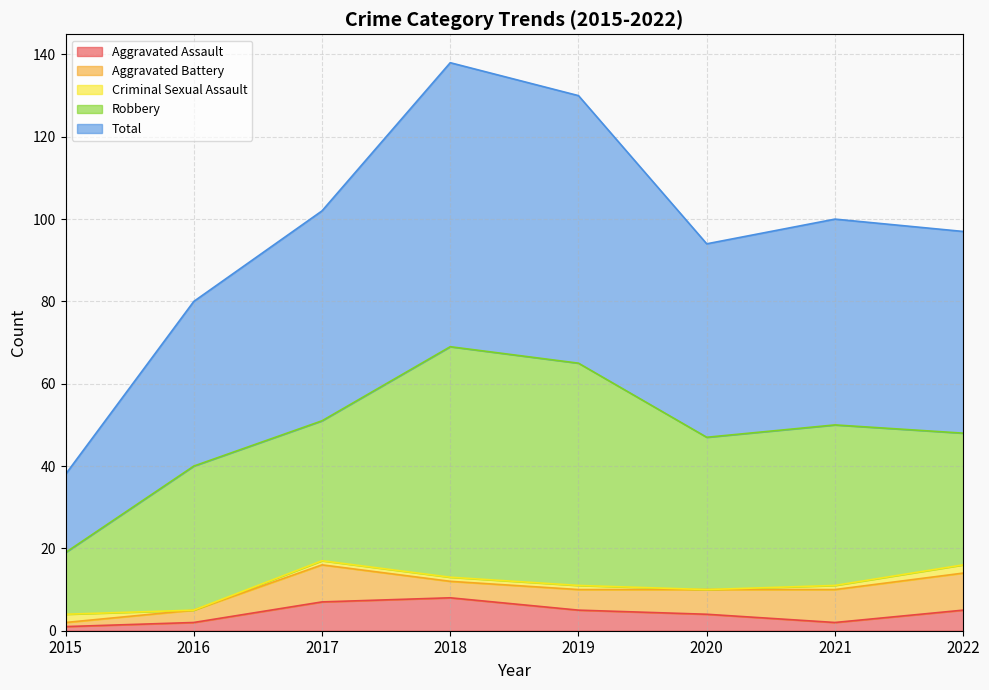

How many interior local peaks does the Total series have?

2